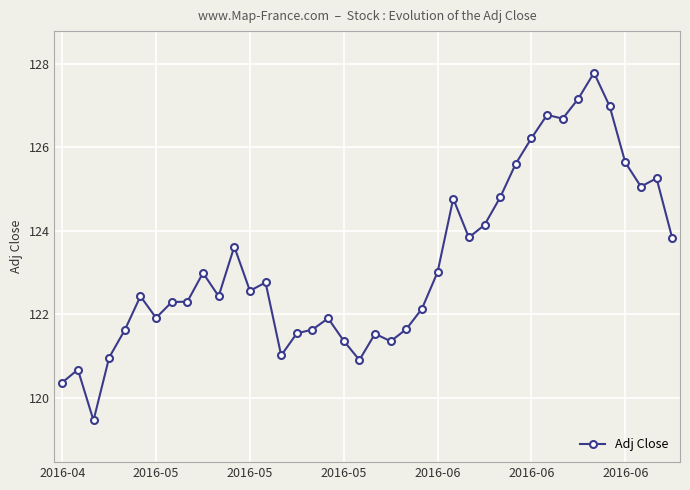

True or false: there are more than 0 points higher than both neighbors.

True